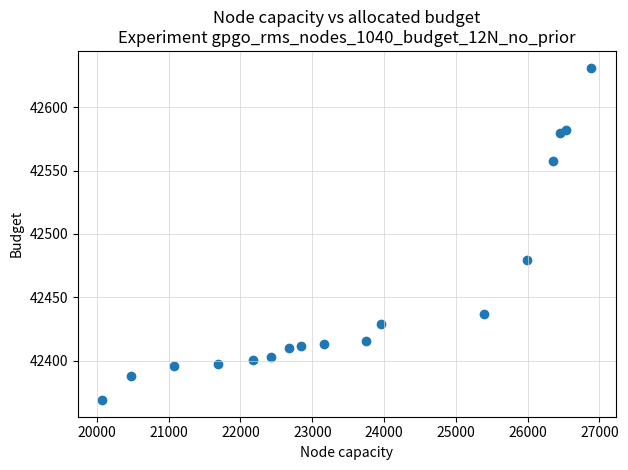

What is the range of X values (max minus min)?

6811.2